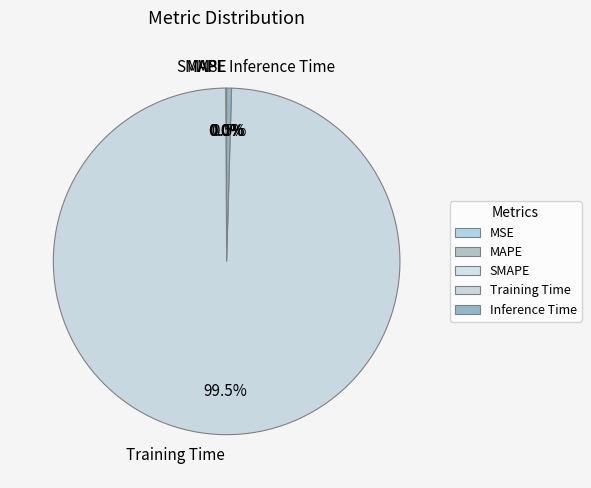

Does any single category account for the majority?

Yes